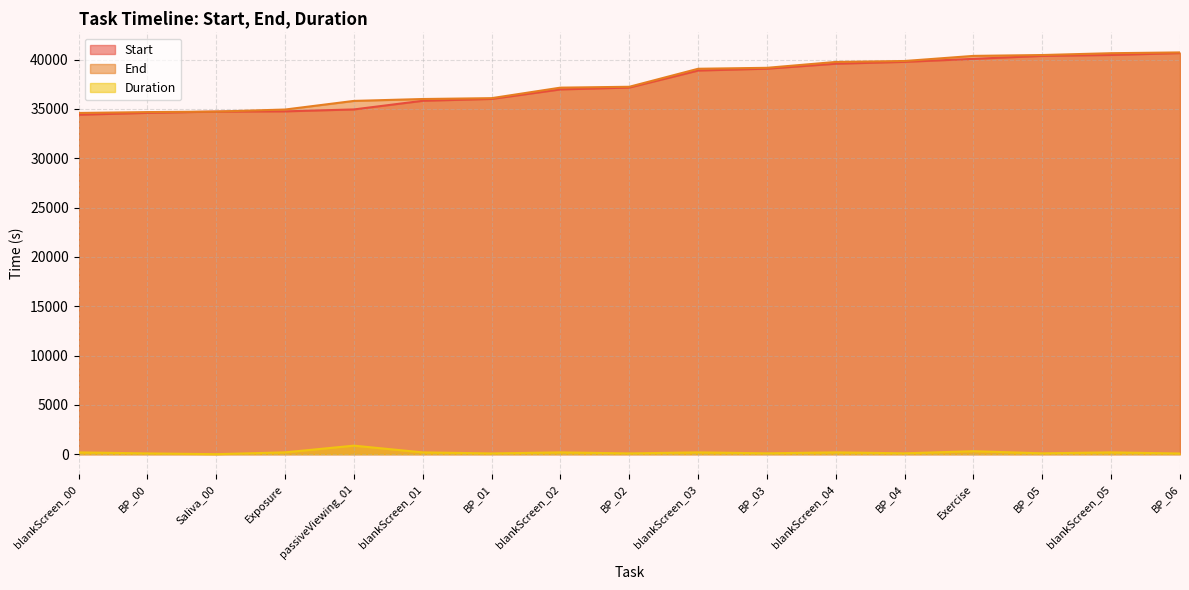

What is the sum of all Duration values?

2995